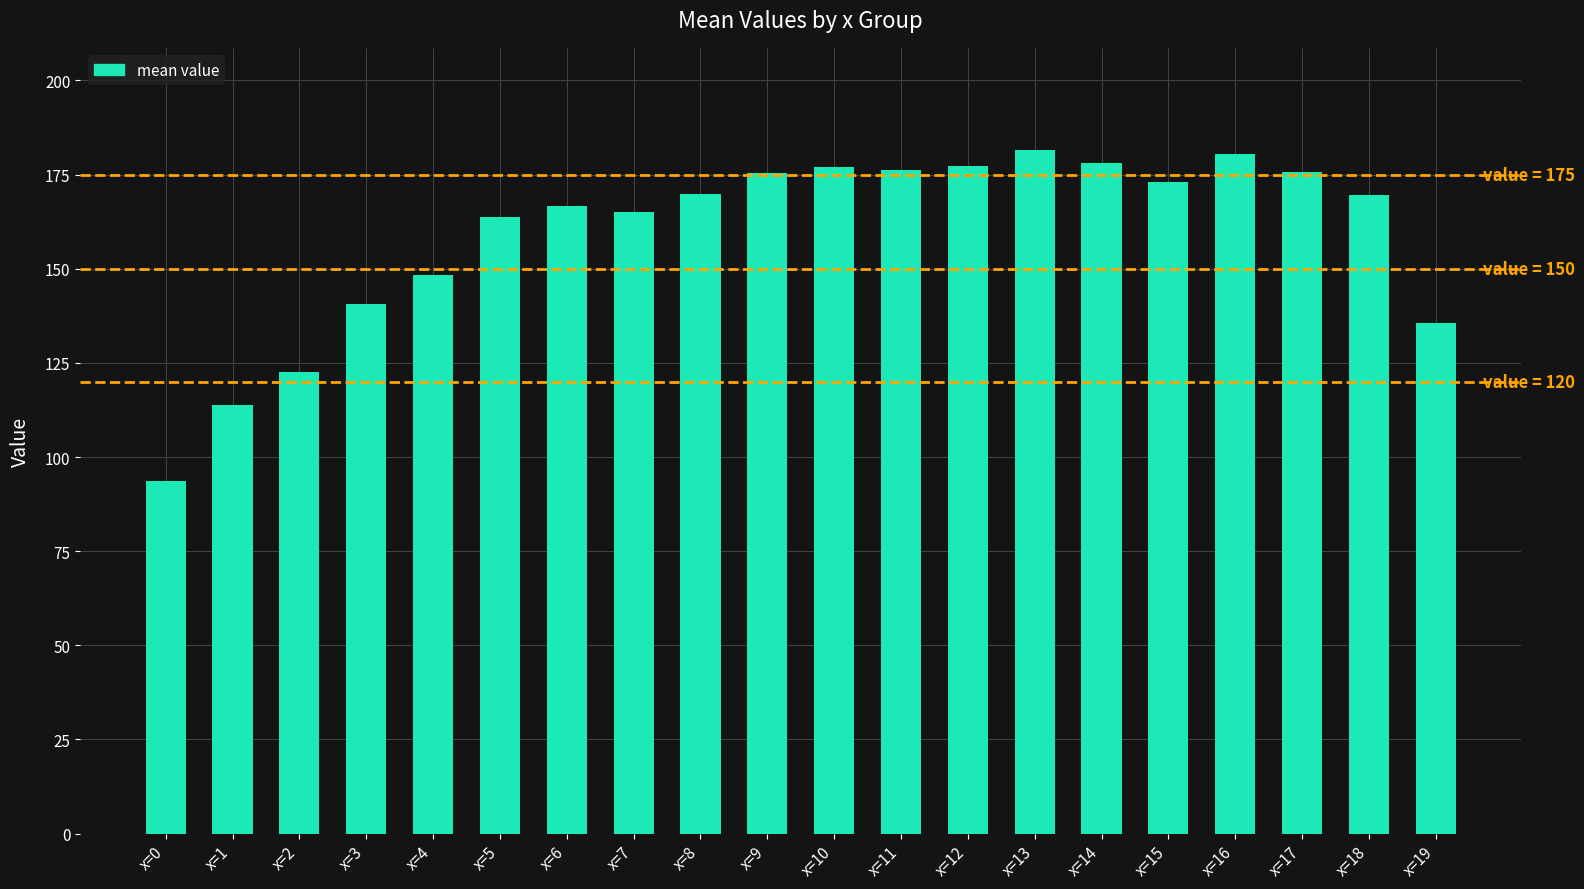

True or false: the data shows 152.7 at x=1.

False